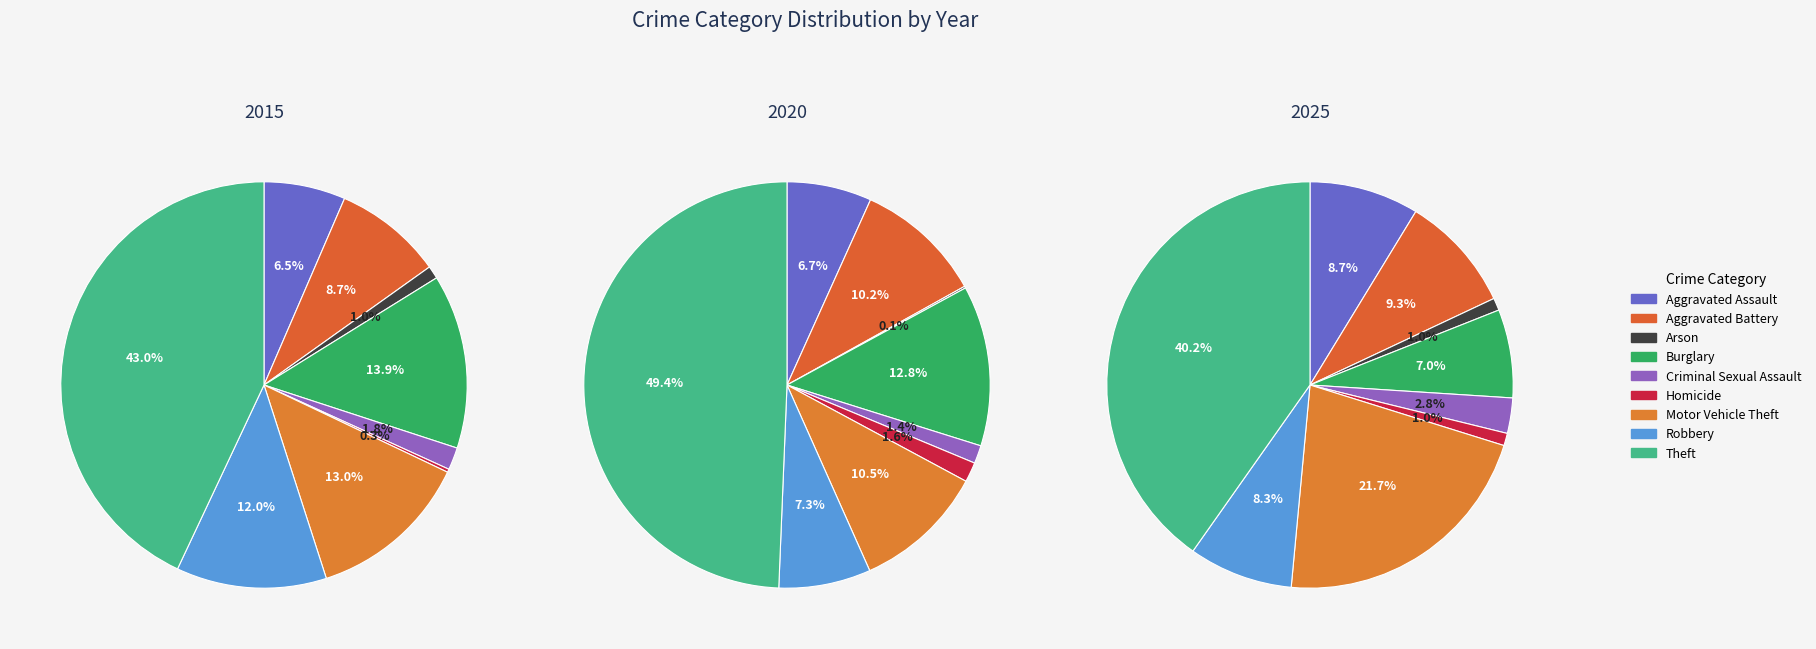

Combined, what portion of the pie is Theft and Burglary?

56.9%